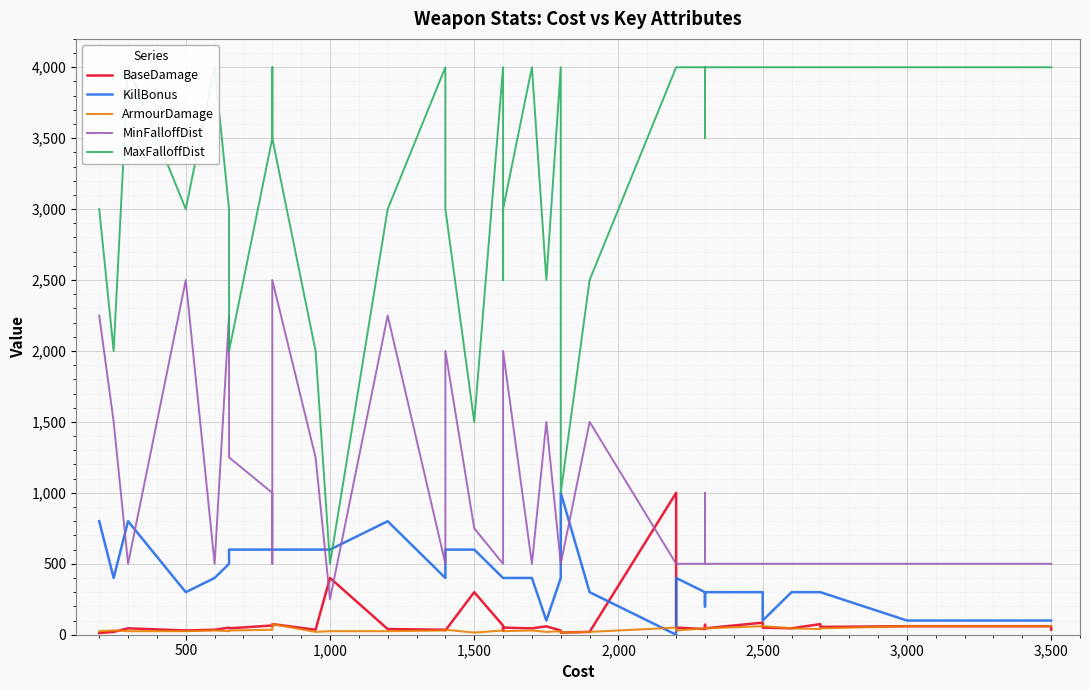

What are all the series names shown in the legend?

BaseDamage, KillBonus, ArmourDamage, MinFalloffDist, MaxFalloffDist